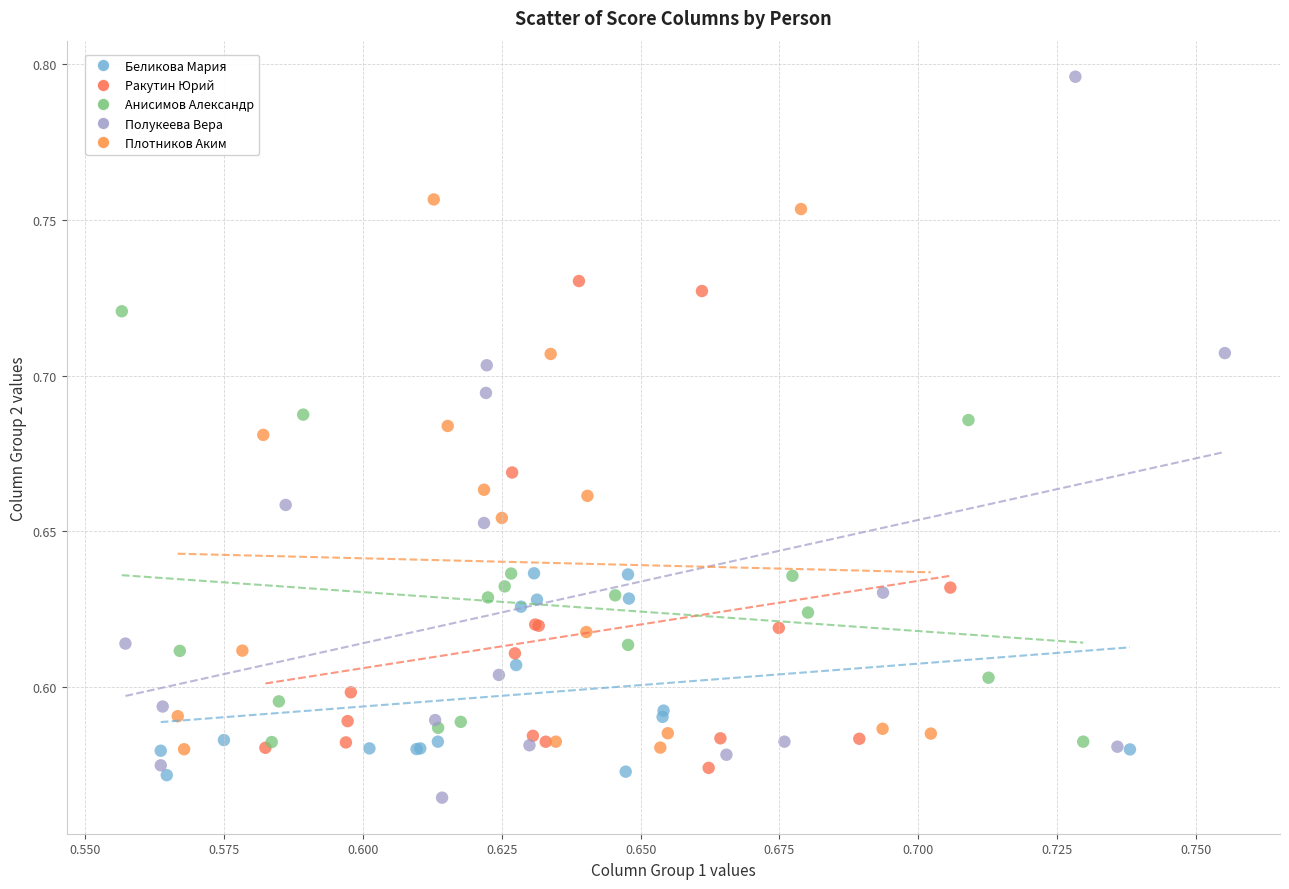

Which series contains the lowest Y value?

Полукеева Вера